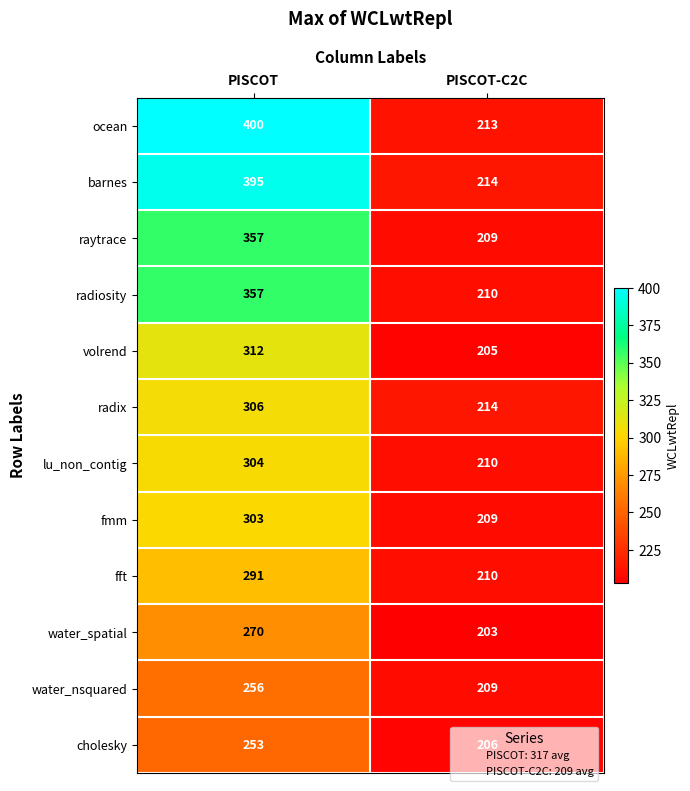

Is it true that cholesky equals 71 at PISCOT?

False